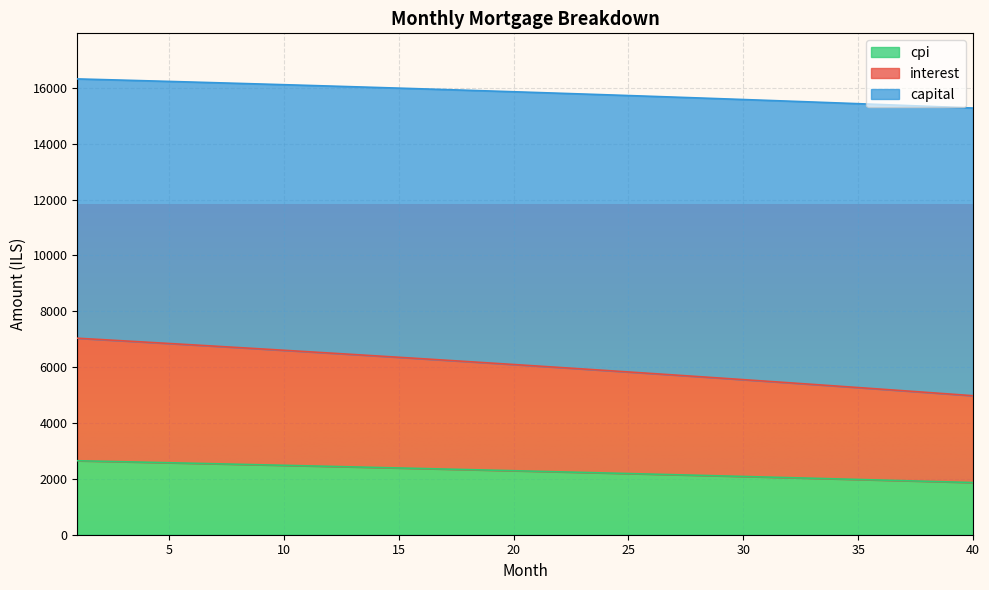

What is the difference between the maximum and minimum values in the cpi series?

781.3